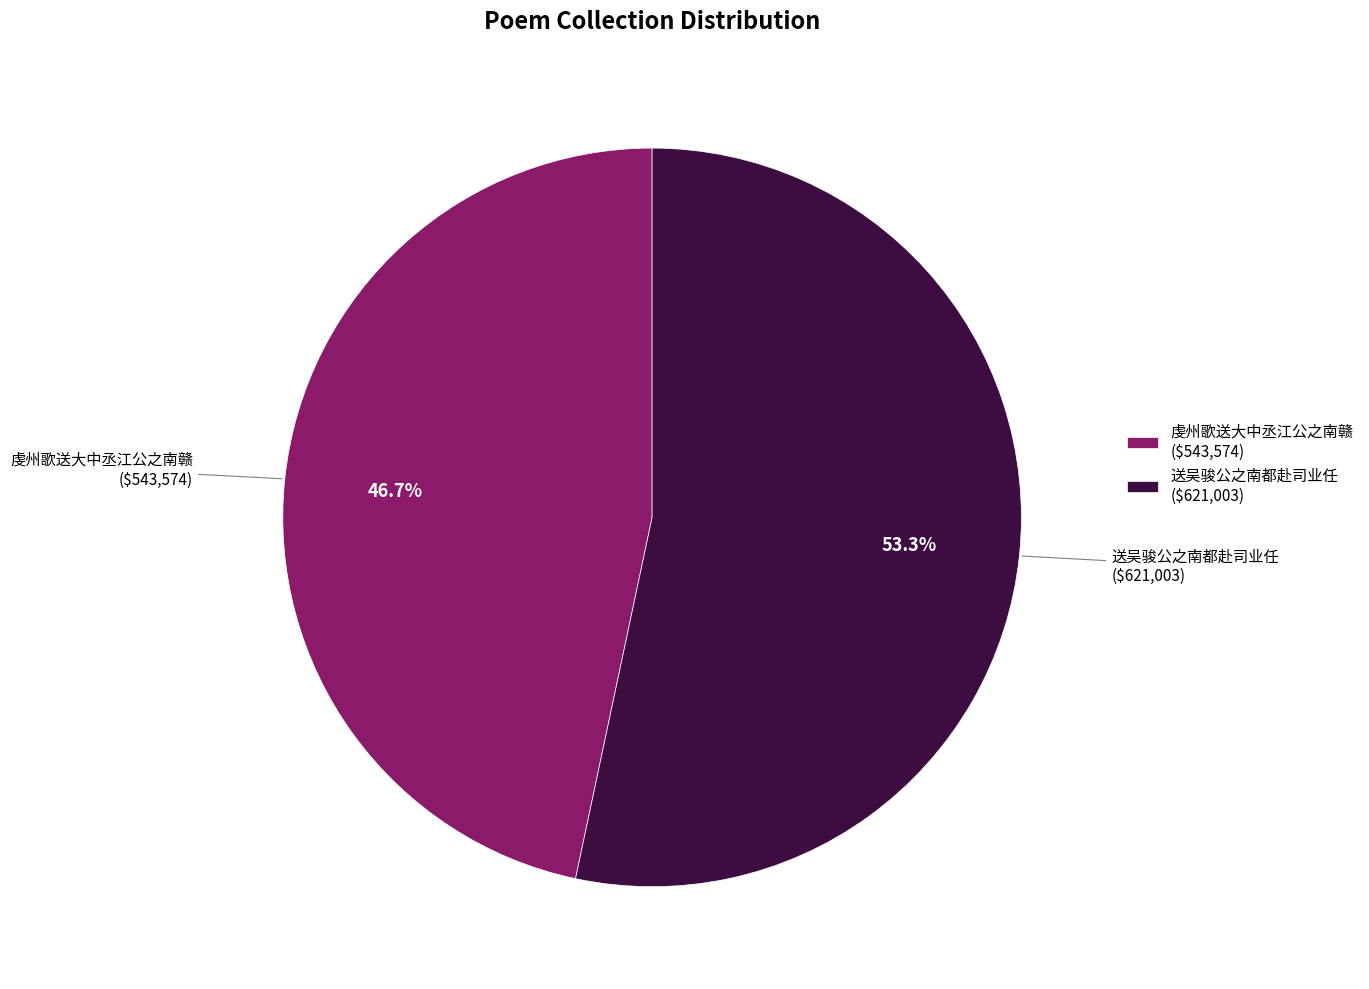

To the nearest percent, what is the difference between the 虔州歌送大中丞江公之南赣 and 送吴骏公之南都赴司业任 slice percentages?

7%